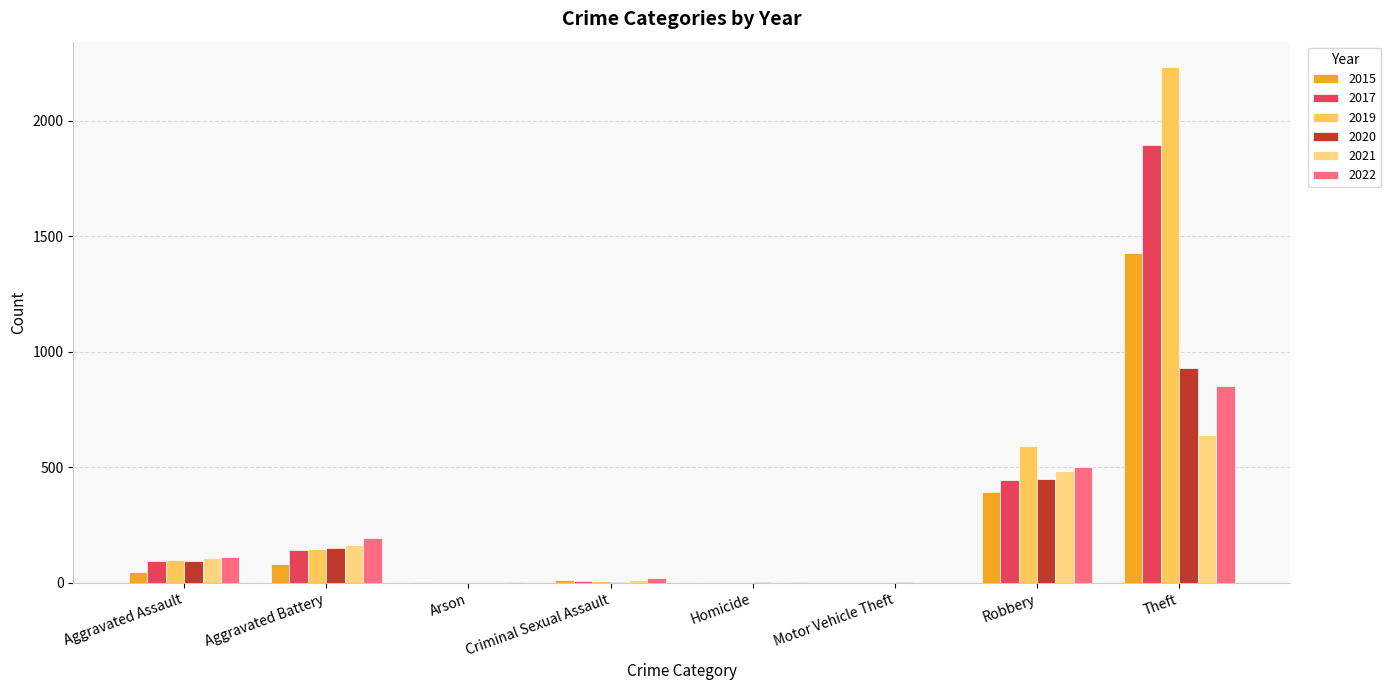

At which category is the sum across all series the highest?

Theft